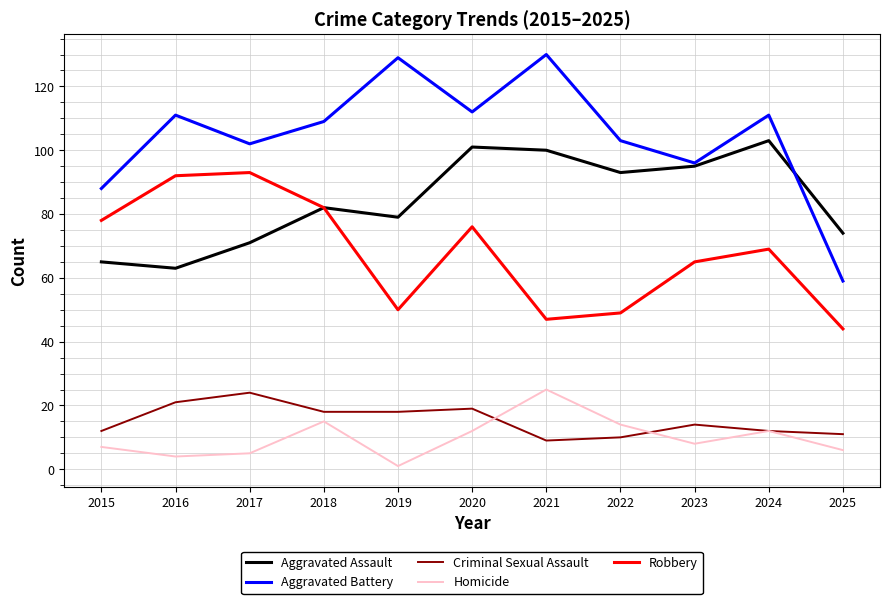

What is the difference between the maximum and second lowest values in the Criminal Sexual Assault series?

14